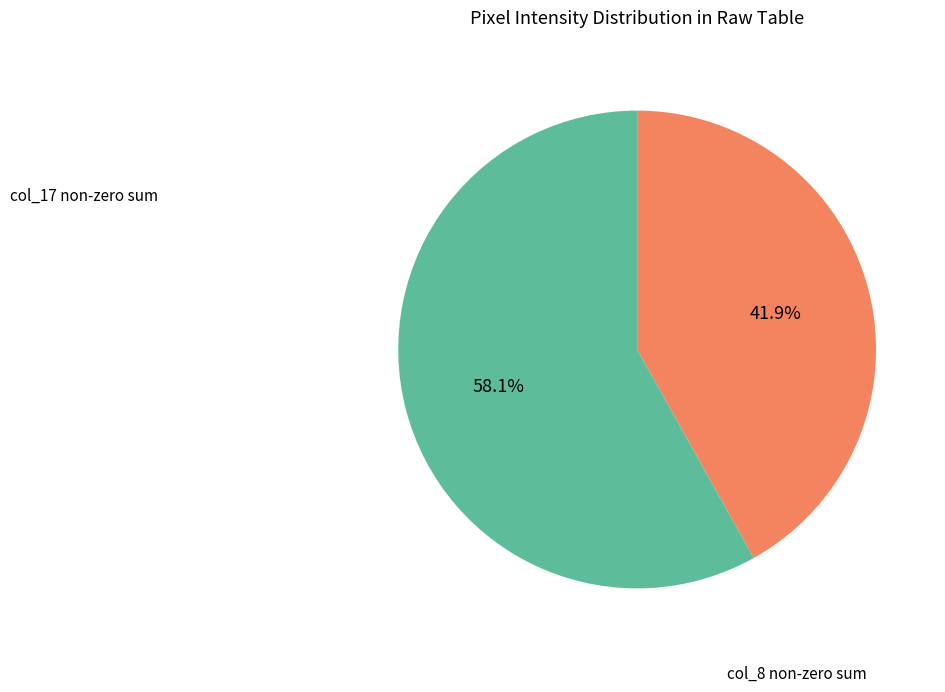

Is there a majority slice in this chart?

Yes